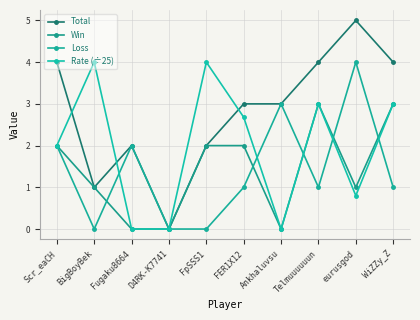

Count the number of categories in the chart.

10